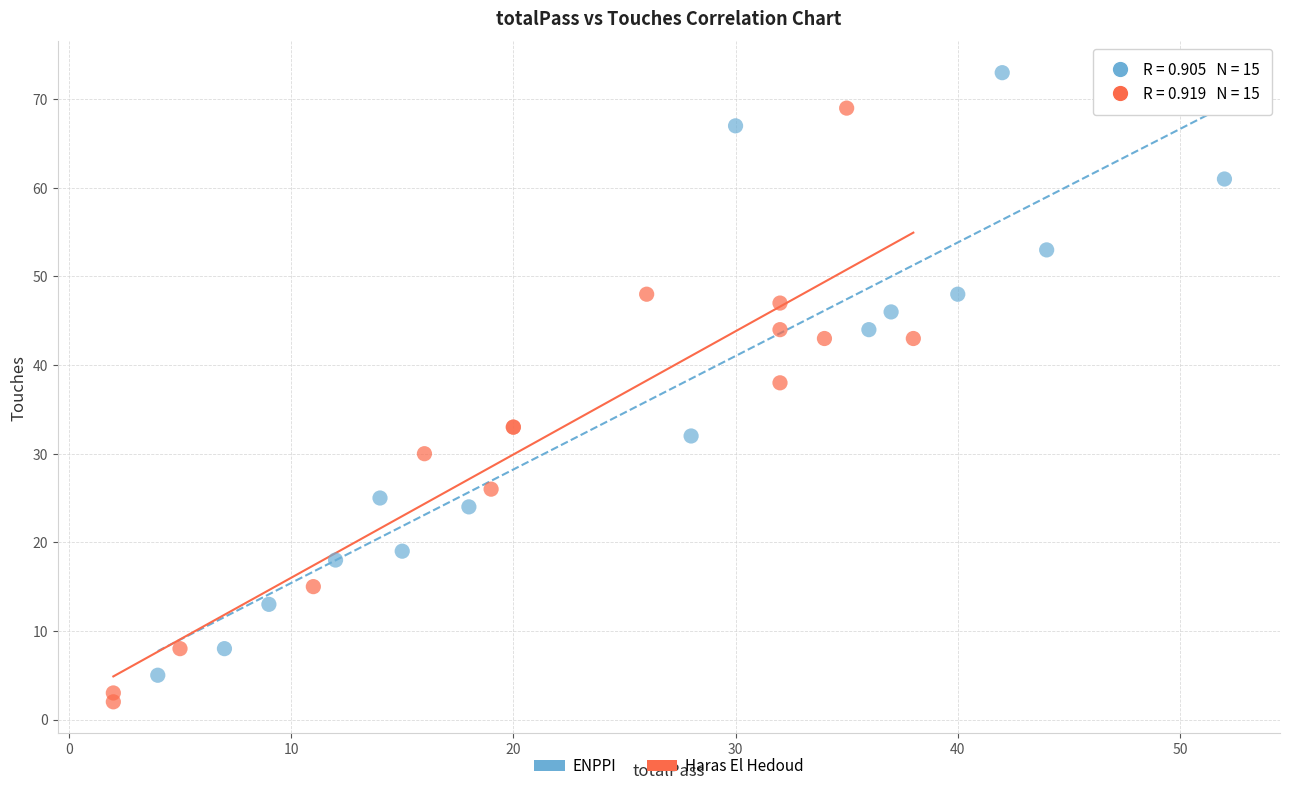

Which series reaches the maximum Y coordinate?

ENPPI